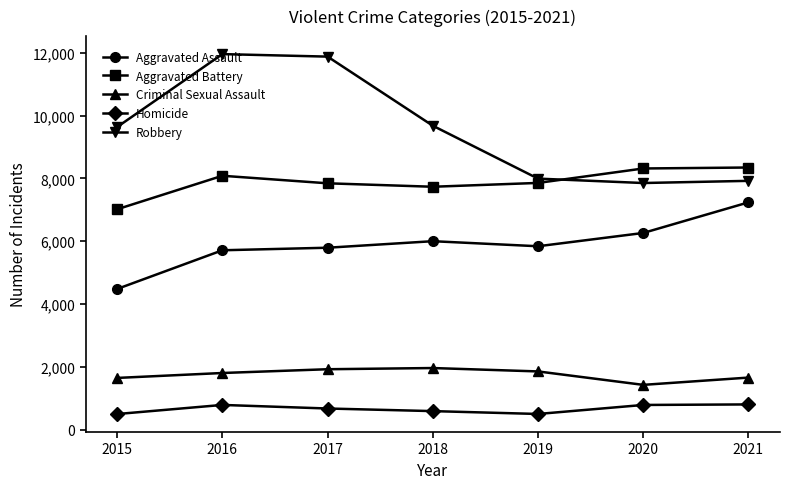

Is it true that Aggravated Assault equals 5840 at 2019?

True